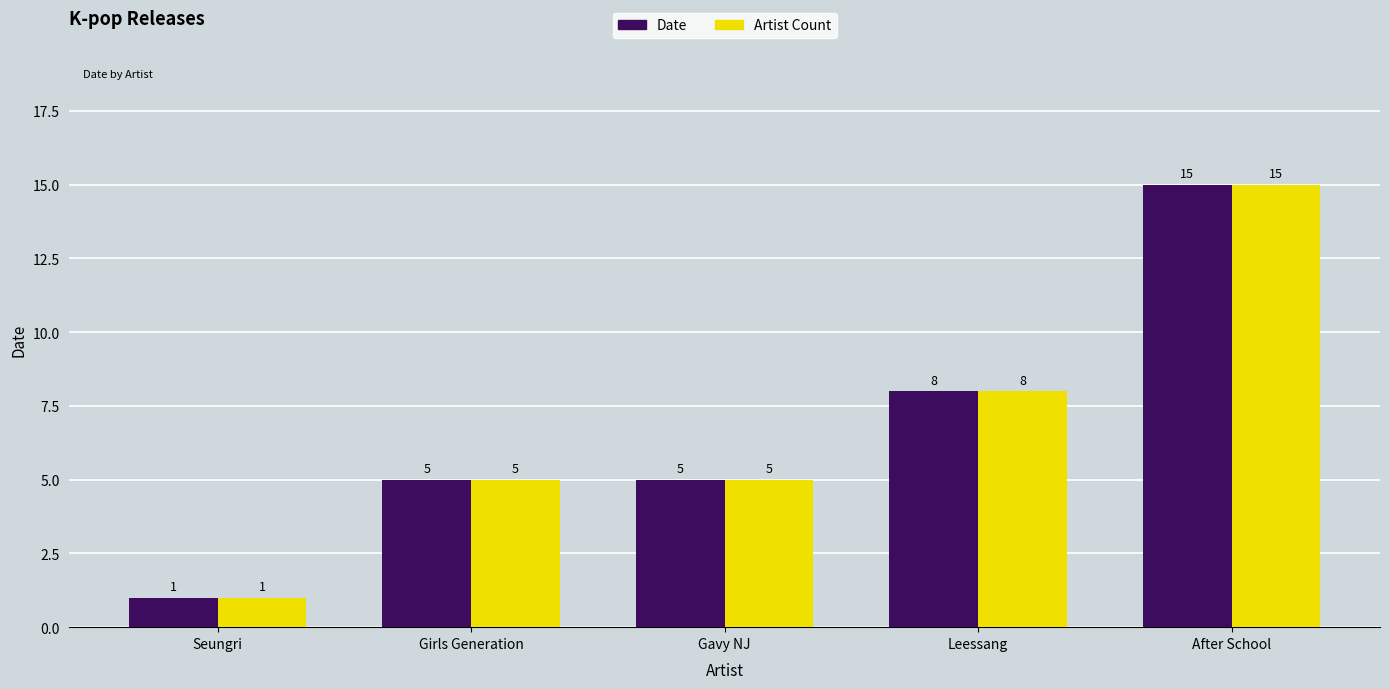

Count the Artist Count values in the range 5 to 8.

3